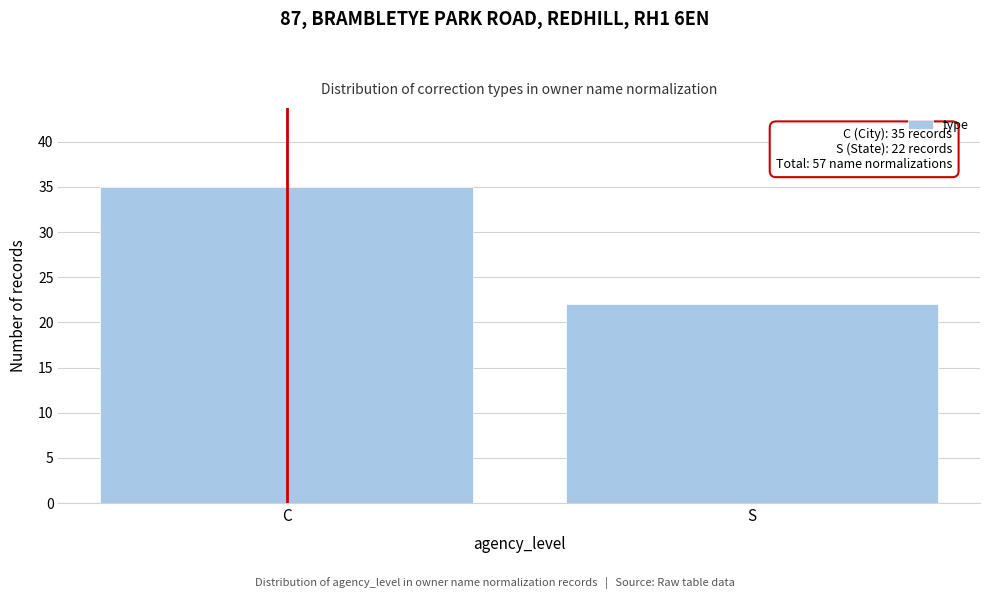

Reading left to right, transcribe all the data shown in this chart.

35	22